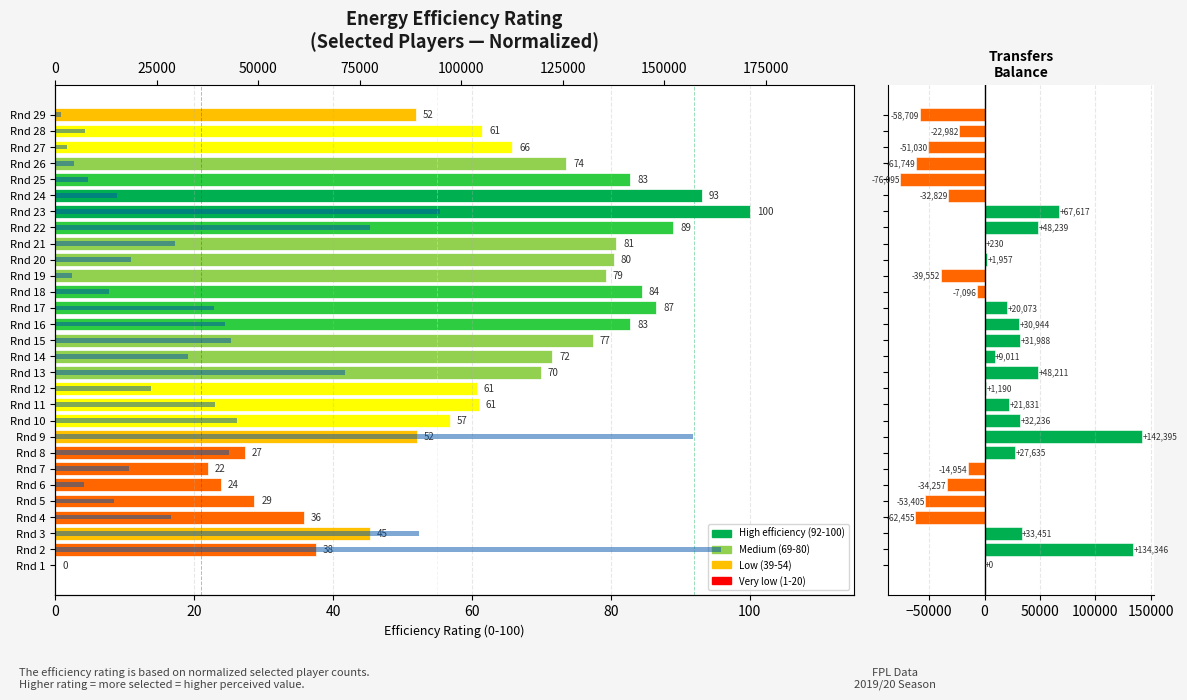

Which has a higher value, Rnd 28 or Rnd 25?

Rnd 28